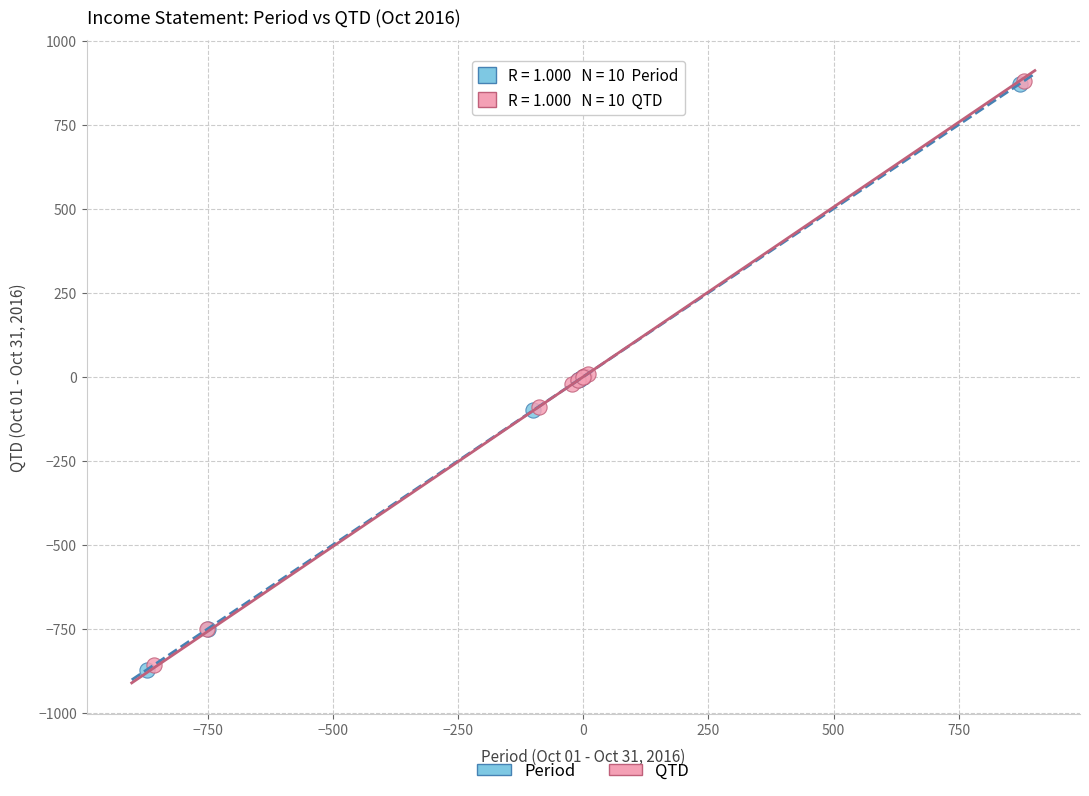

Which series has the widest spread of Y values?

Period